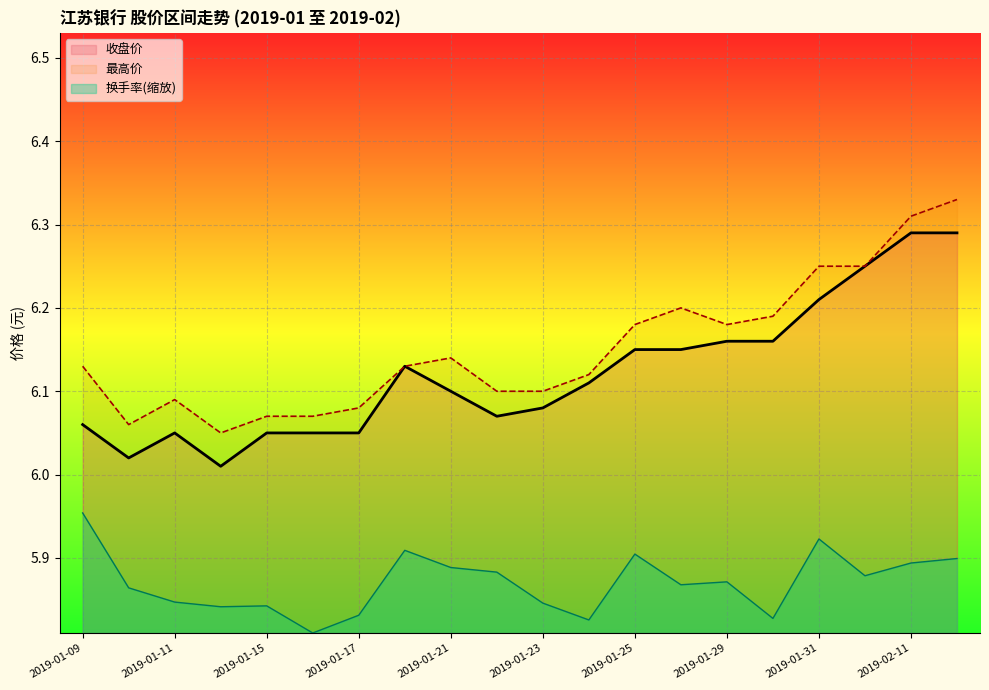

Is it true that 收盘价 equals 9.9 at 2019-02-01?

False